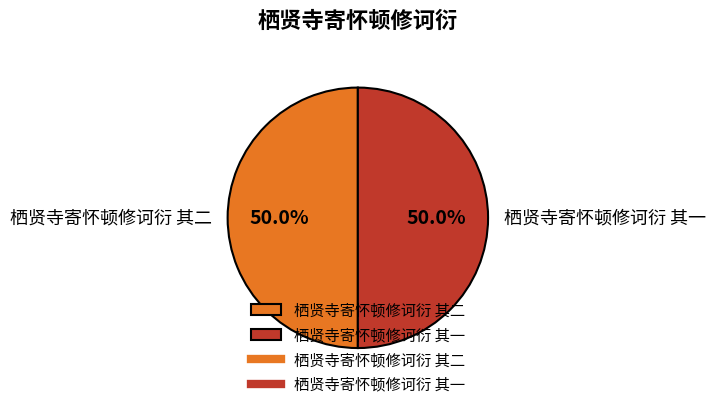

What is the ratio of the value at 栖贤寺寄怀顿修诃衍 其一 to the value at 栖贤寺寄怀顿修诃衍 其二?

1.0